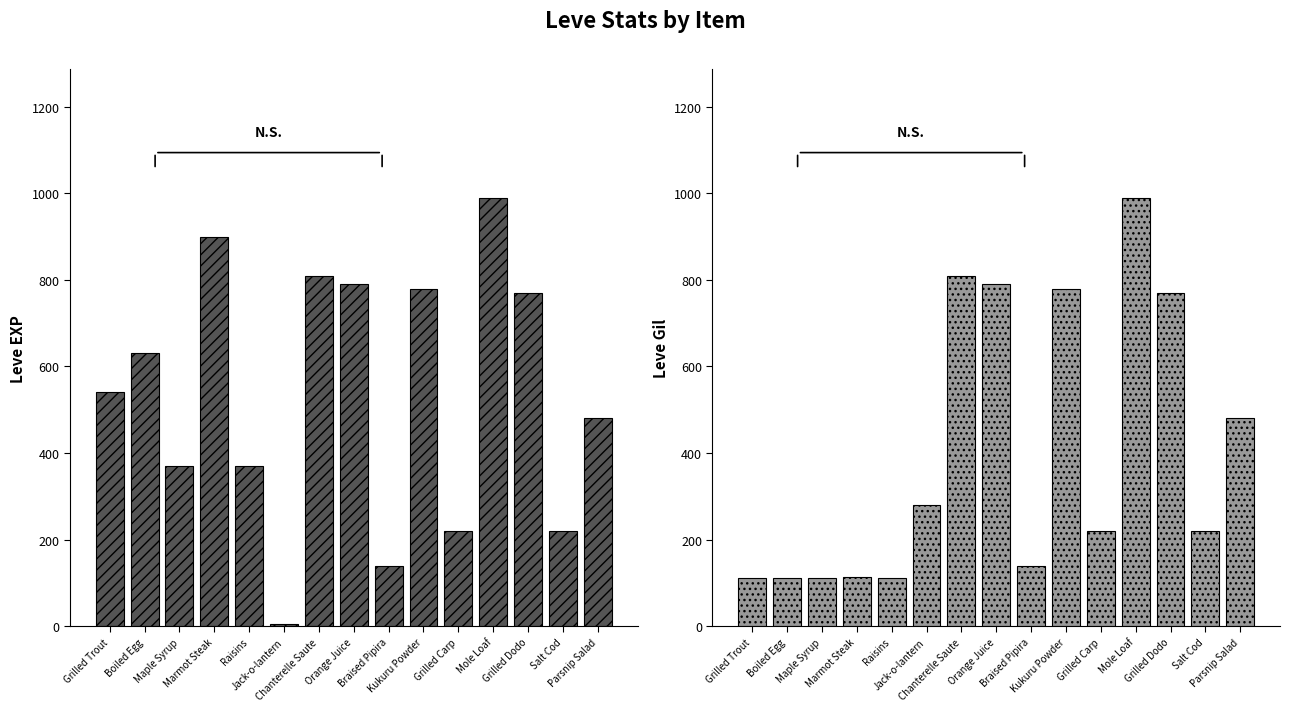

What is the average value of the Leve Gil series?

403